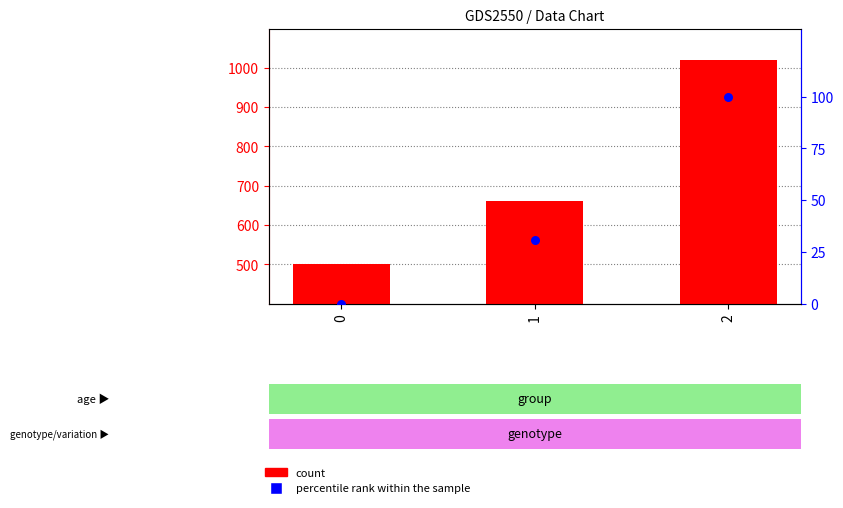

Which series contains the lowest Y value?

percentile rank within the sample